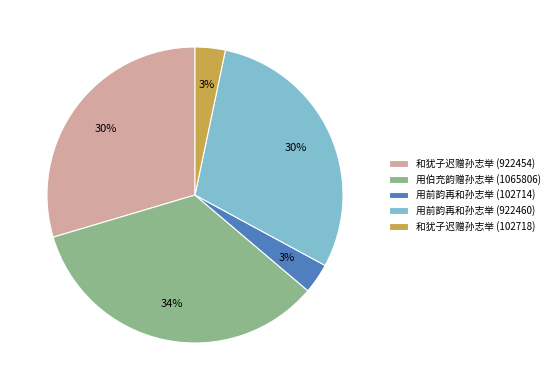

Does 用前韵再和孙志举 (922460) represent more than half of the total?

No